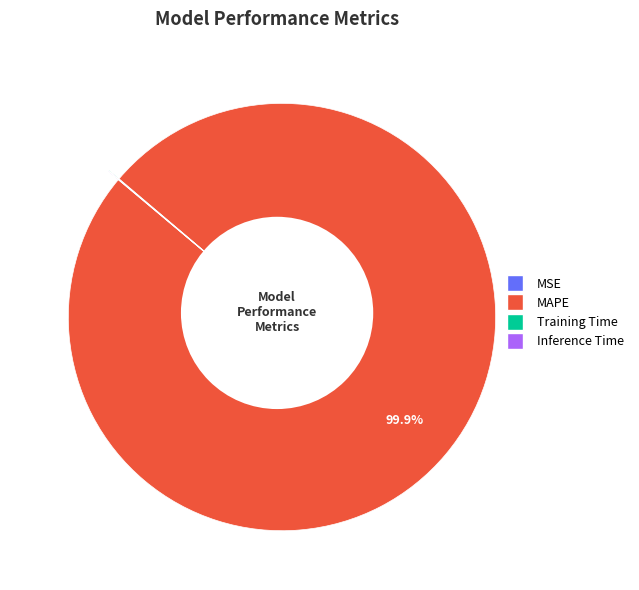

To the nearest percent, what is the difference between the largest and smallest slice percentages?

100%